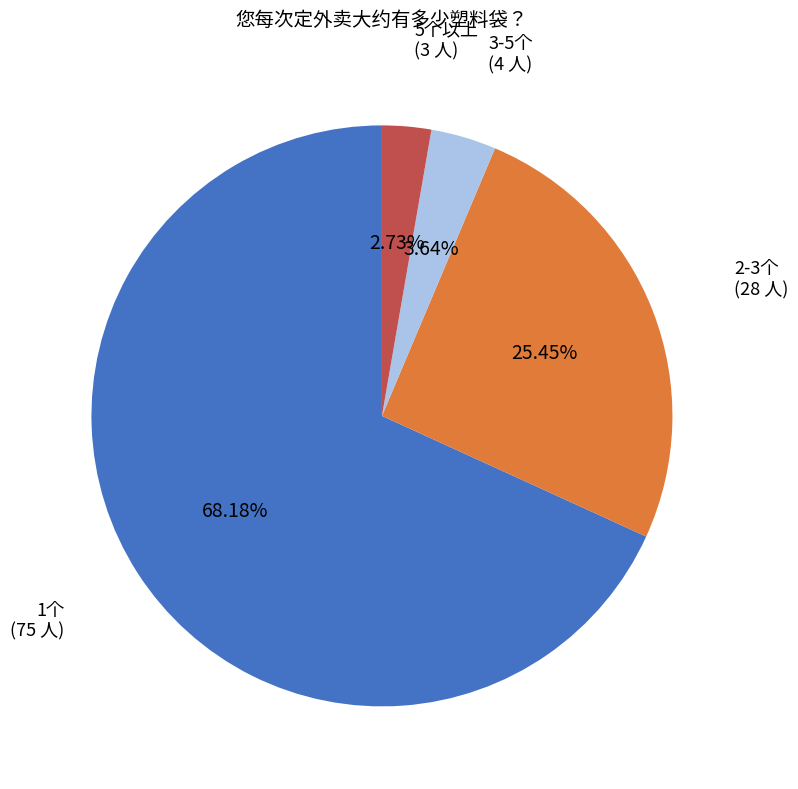

Is there a majority slice in this chart?

Yes